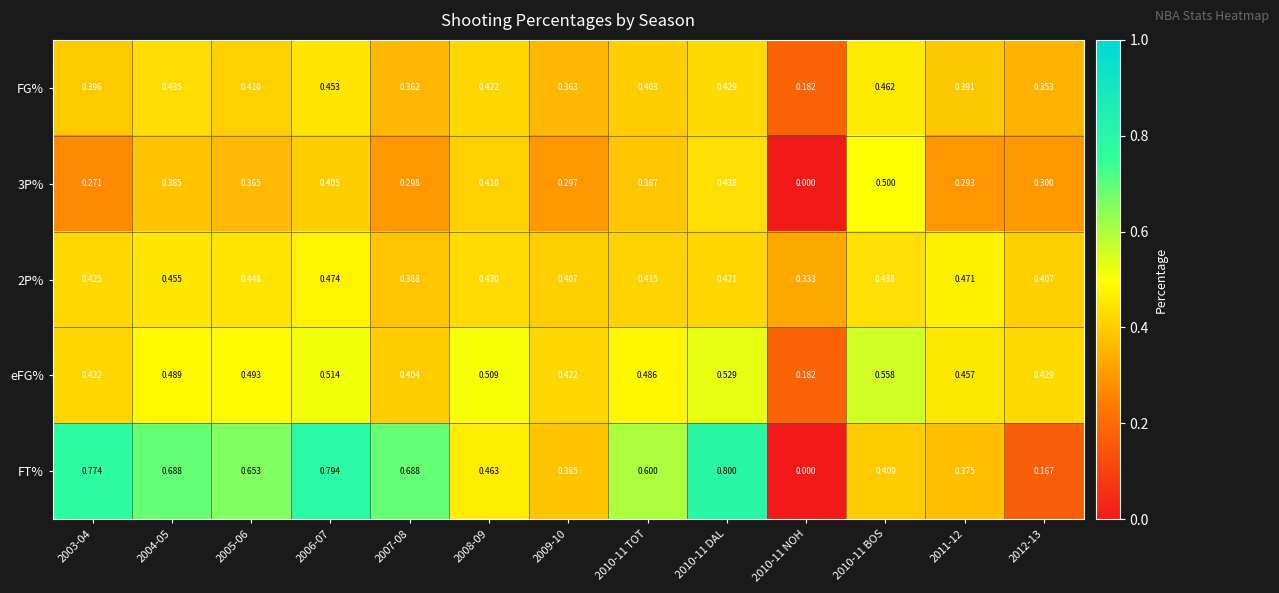

Which series changed the most between 2007-08 and 2012-13?

FT%